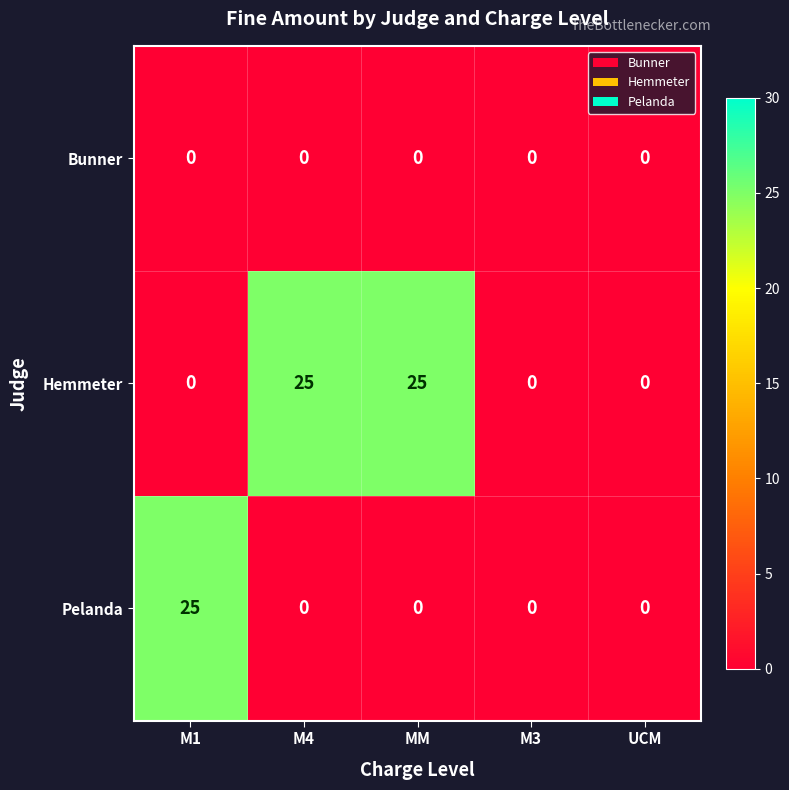

The value of Pelanda at M1 is 42. True or false?

False